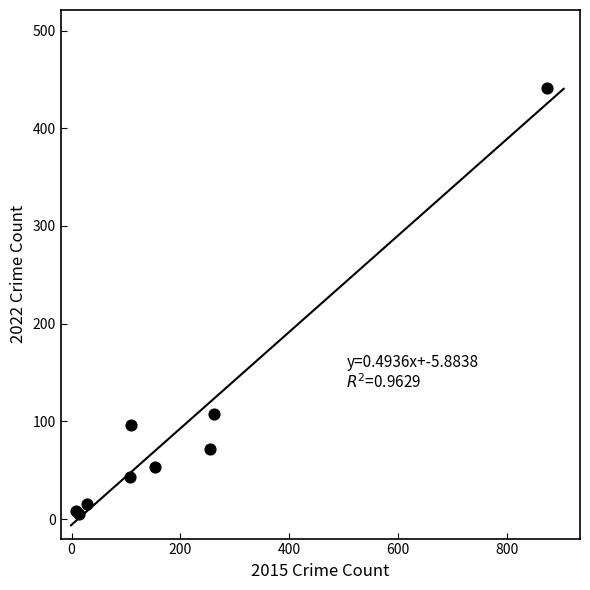

What Y value in the scatter plot is closest to 223?

108